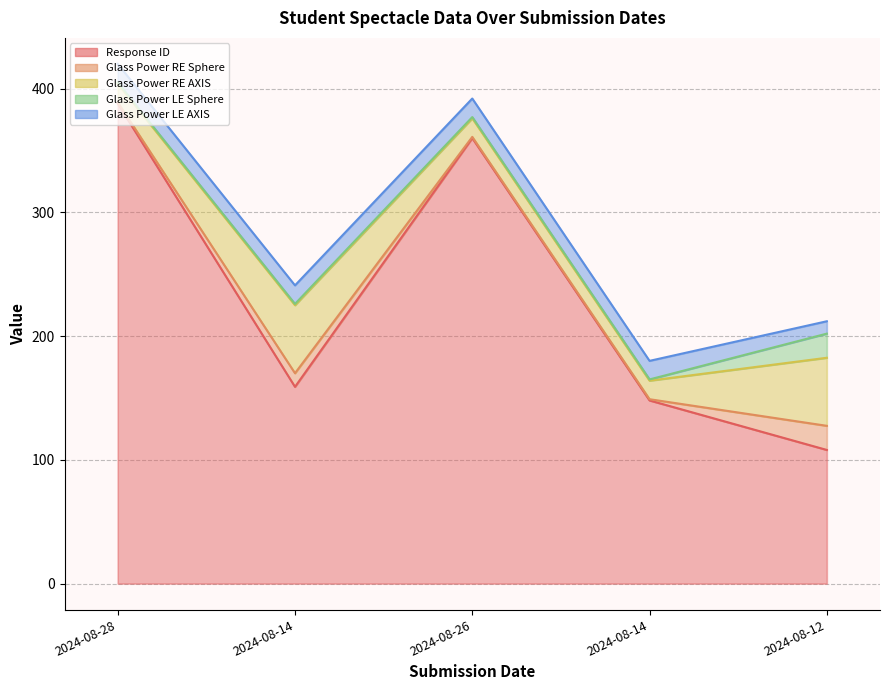

Is the value of Response ID at 2024-08-14 greater than the value of Glass Power RE Sphere at 2024-08-28?

Yes